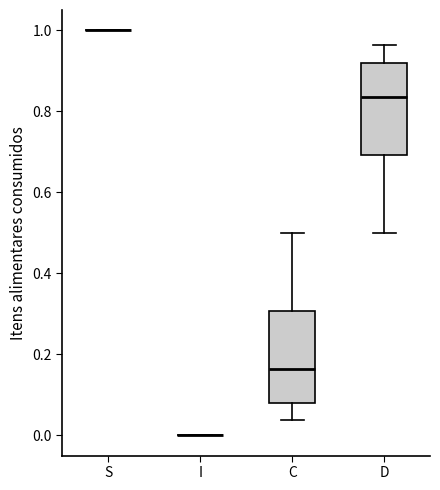

Where is the lower edge of the box for C on the y-axis? The values are not printed on the chart, so give them approximately, as read against the axis.

0.08